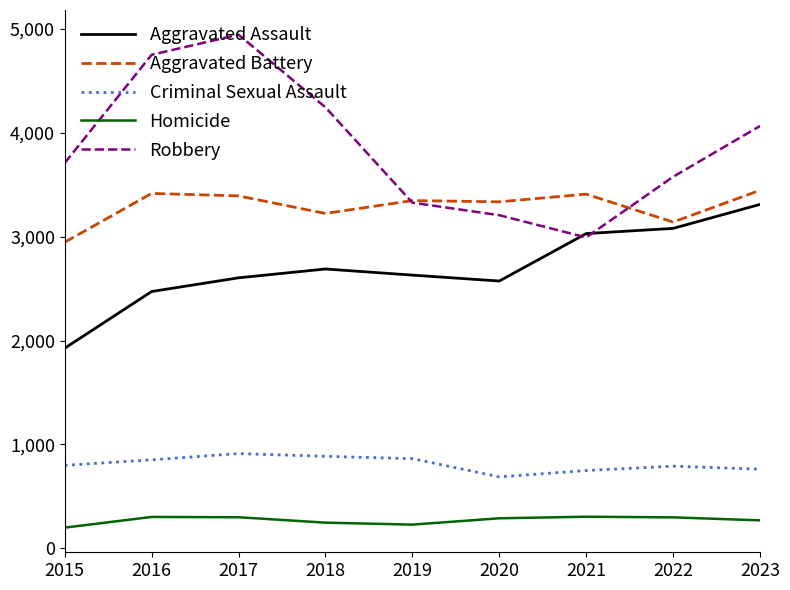

Where does the Aggravated Assault series first go above 2630?

2018